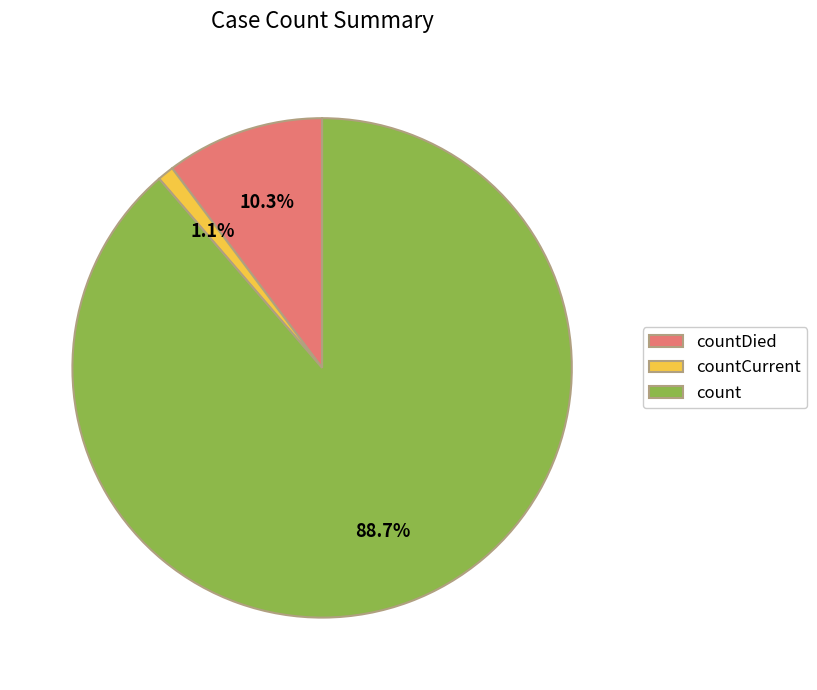

Rank the categories by value from lowest to highest.

countCurrent, countDied, count